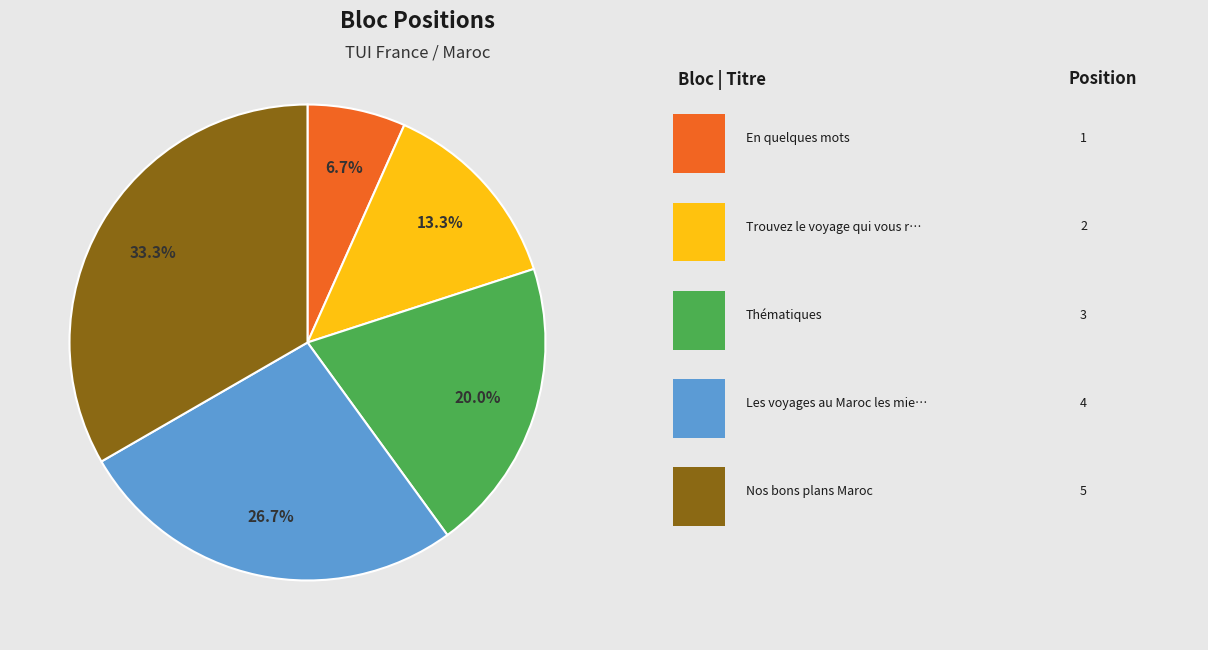

Count the number of slices in the pie.

5